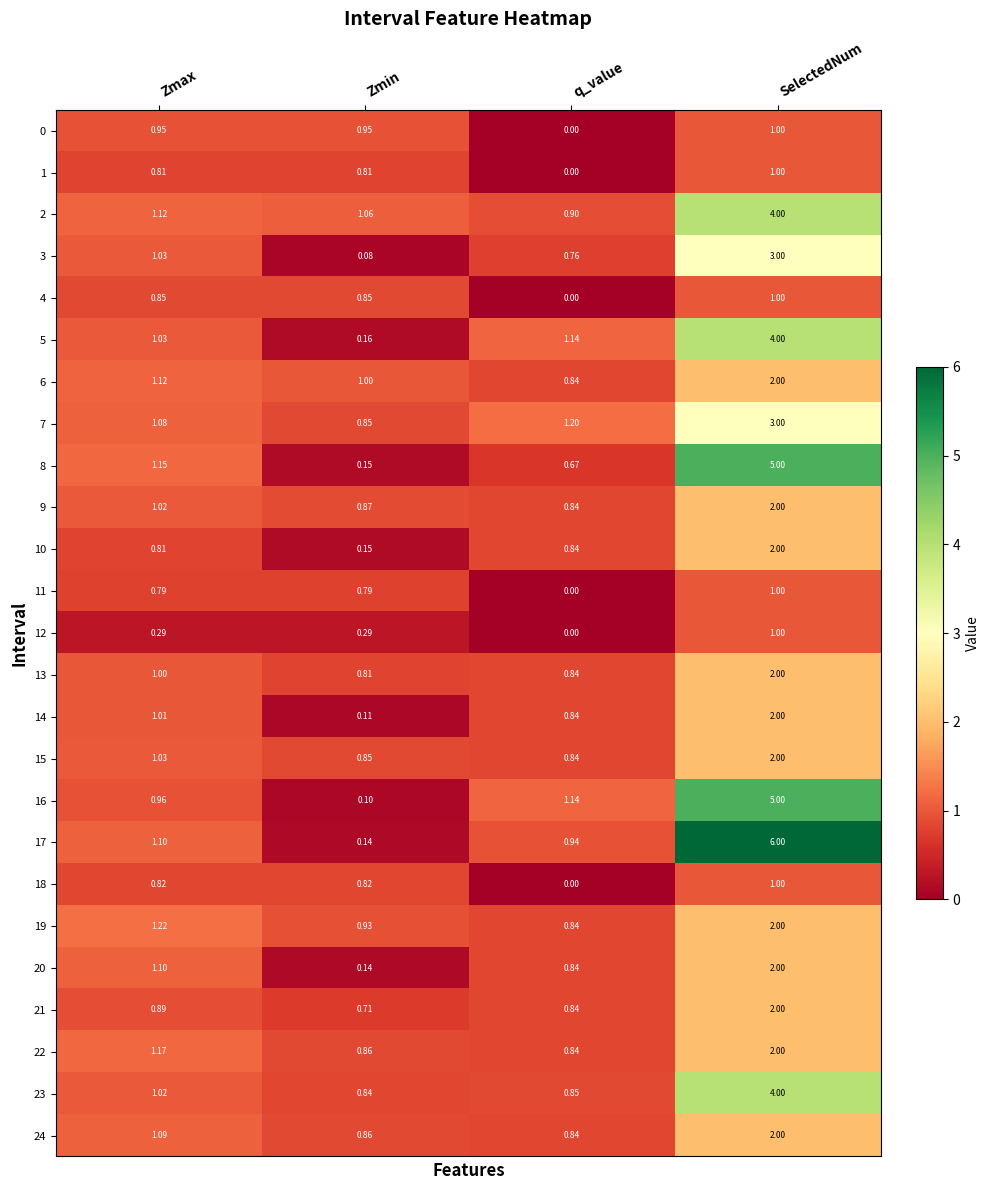

Rank the categories by 16 value from lowest to highest.

Zmin, Zmax, q_value, SelectedNum